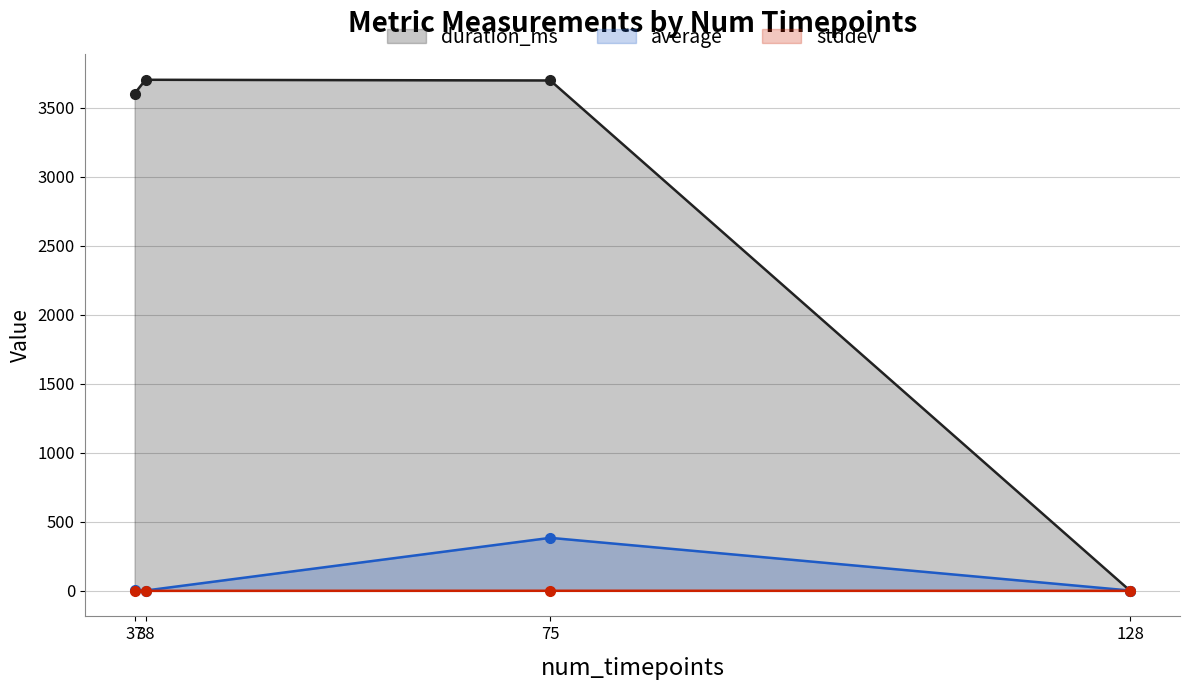

What is the average value of the average series?

97.6